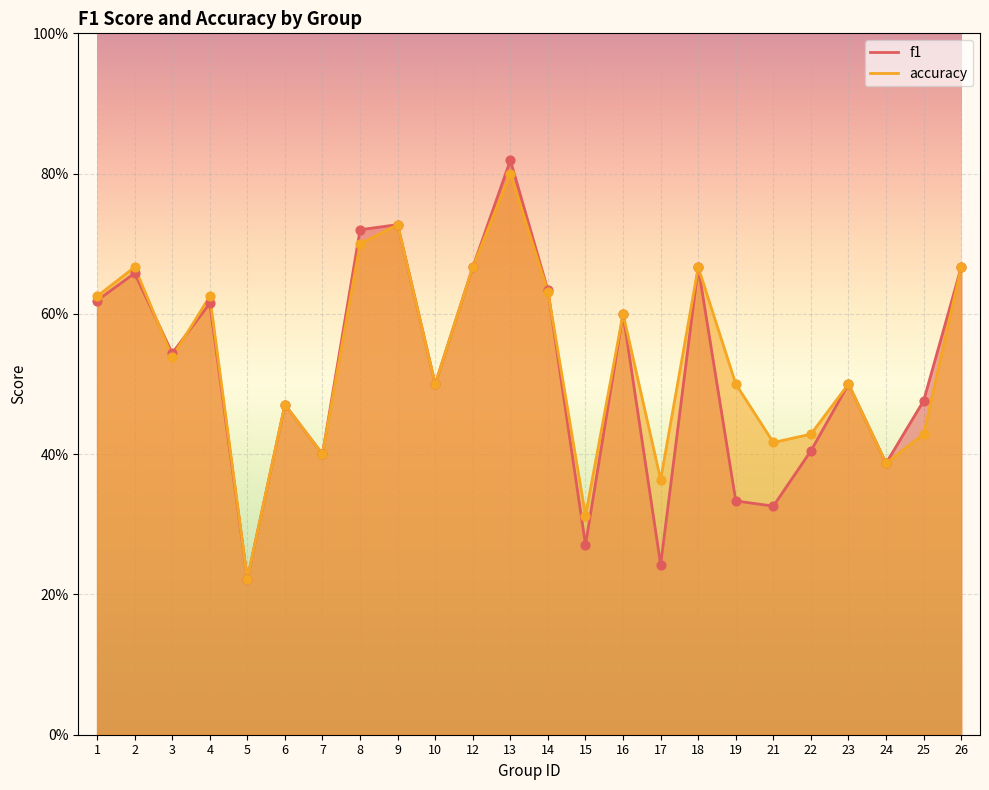

Which series has the largest total across all categories?

accuracy